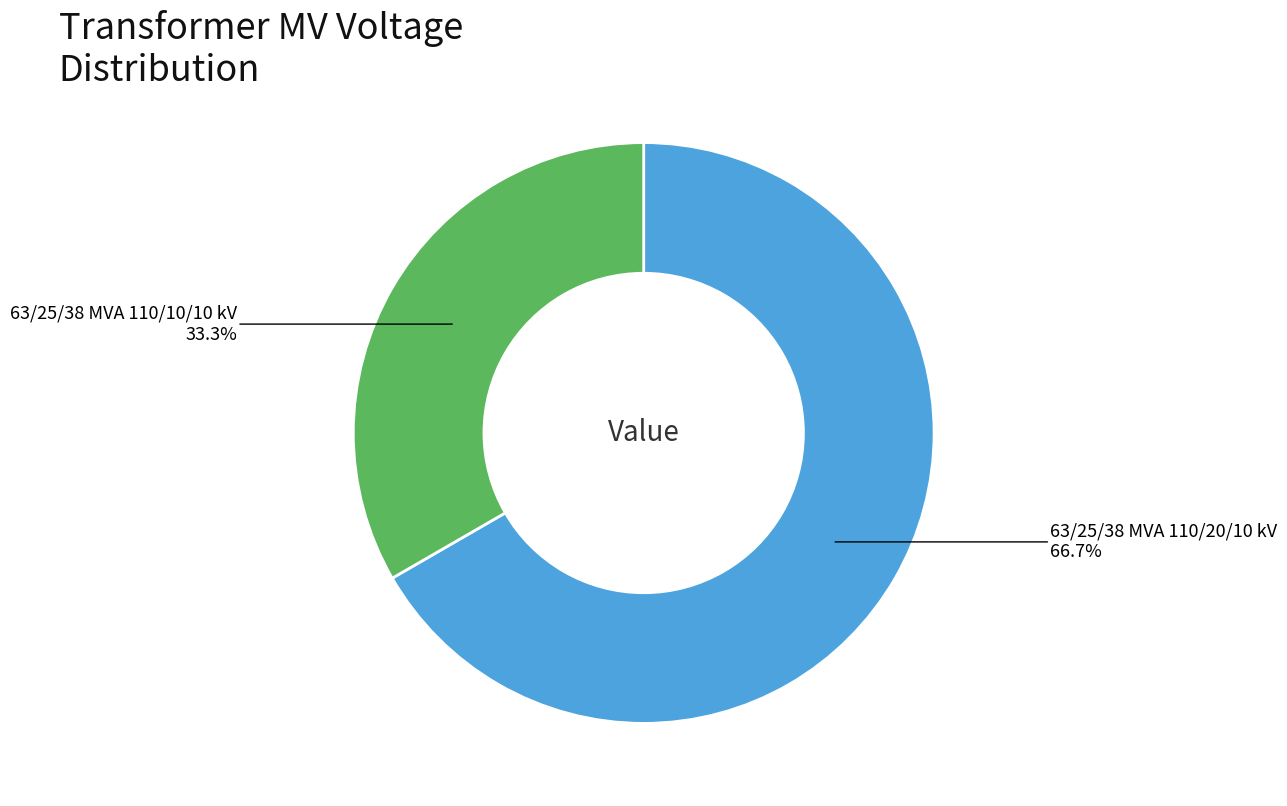

Is there a majority slice in this chart?

Yes